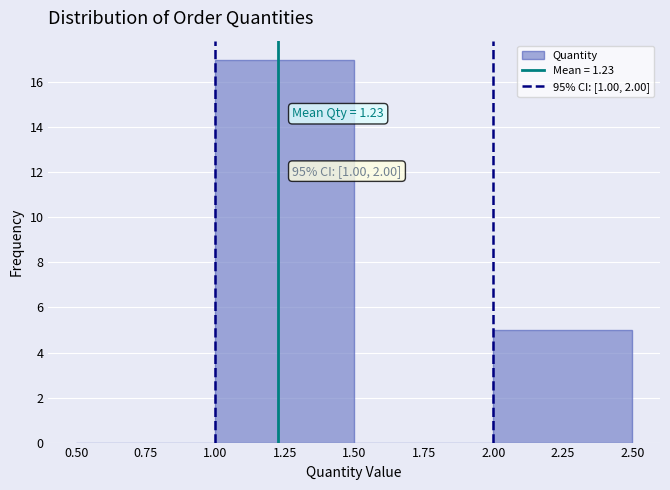

Which range on the x-axis has the tallest bar?

1.00 to 1.50